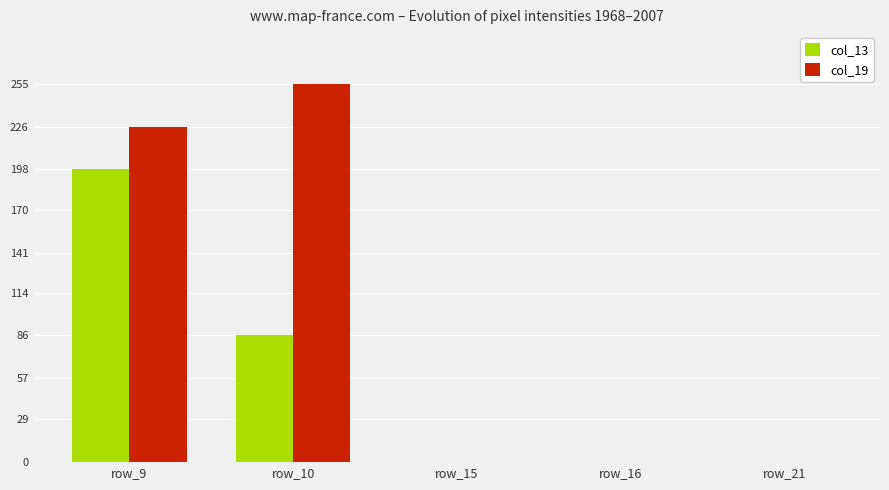

How many categories are shown in the chart?

5